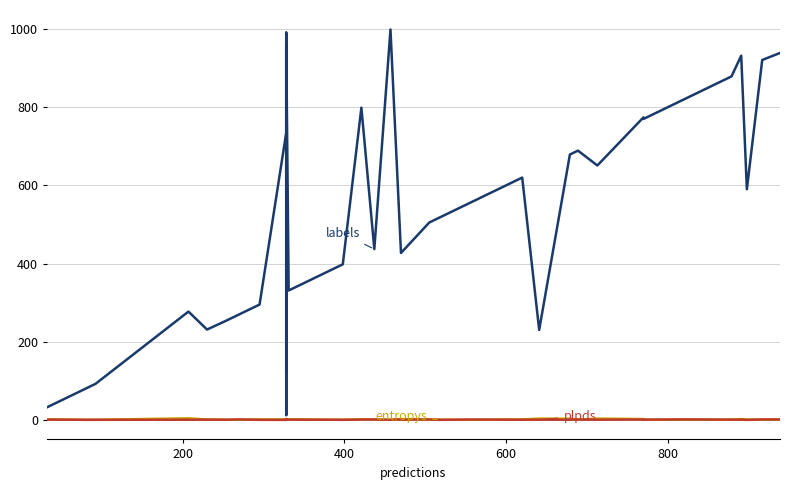

What is the average value of the entropys series?

0.8